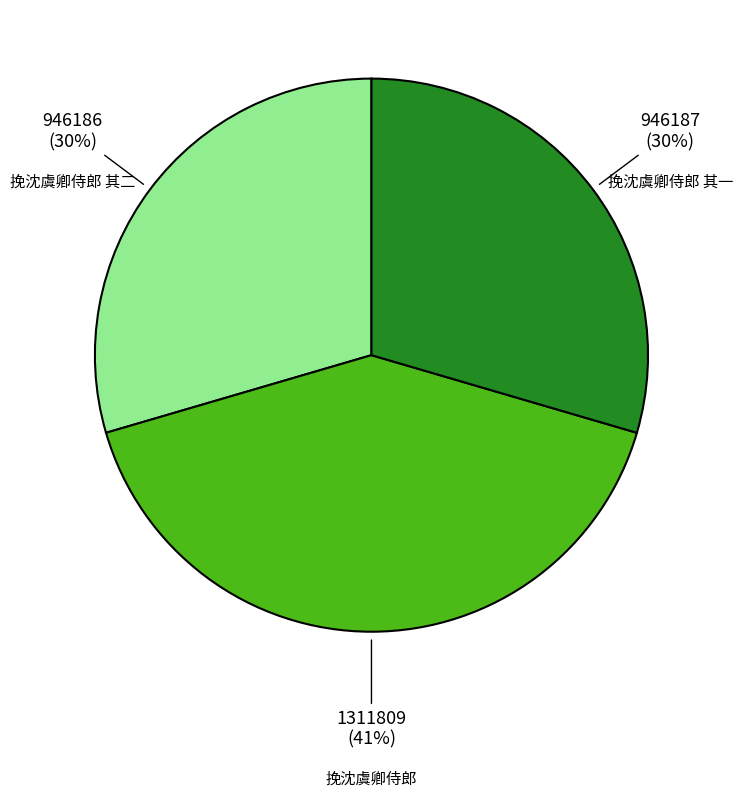

Is the sum of 挽沈虞卿侍郎 其一 and 挽沈虞卿侍郎 greater than half?

Yes